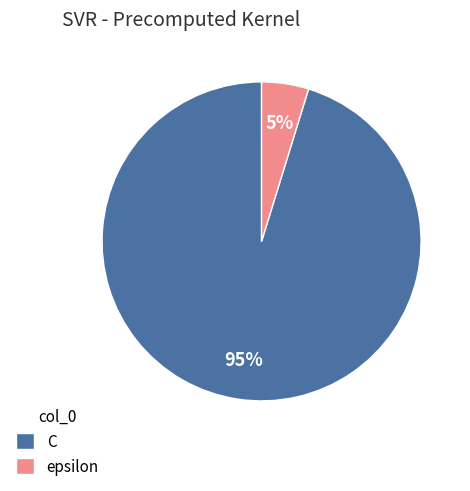

To the nearest percent, what portion does C represent?

95%